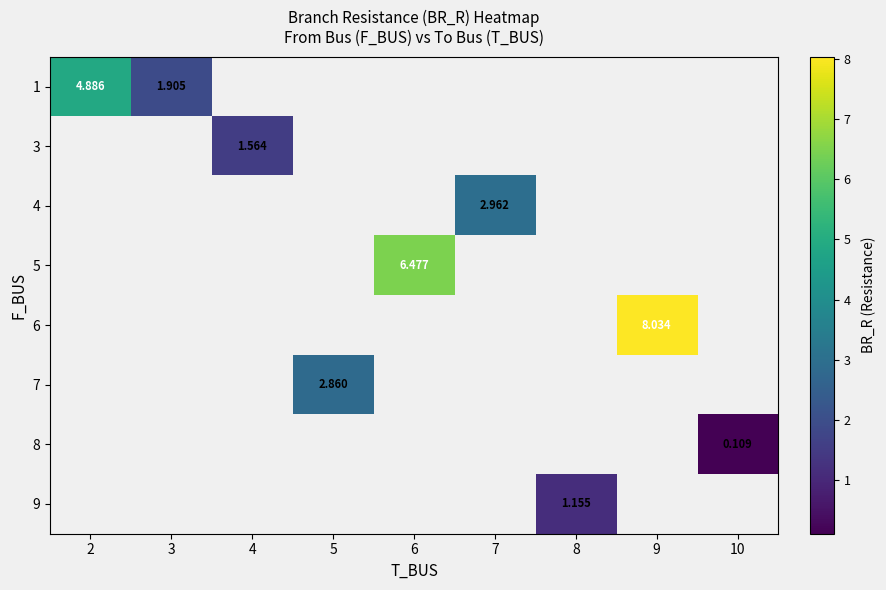

What is the minimum value shown in the chart?

0.1